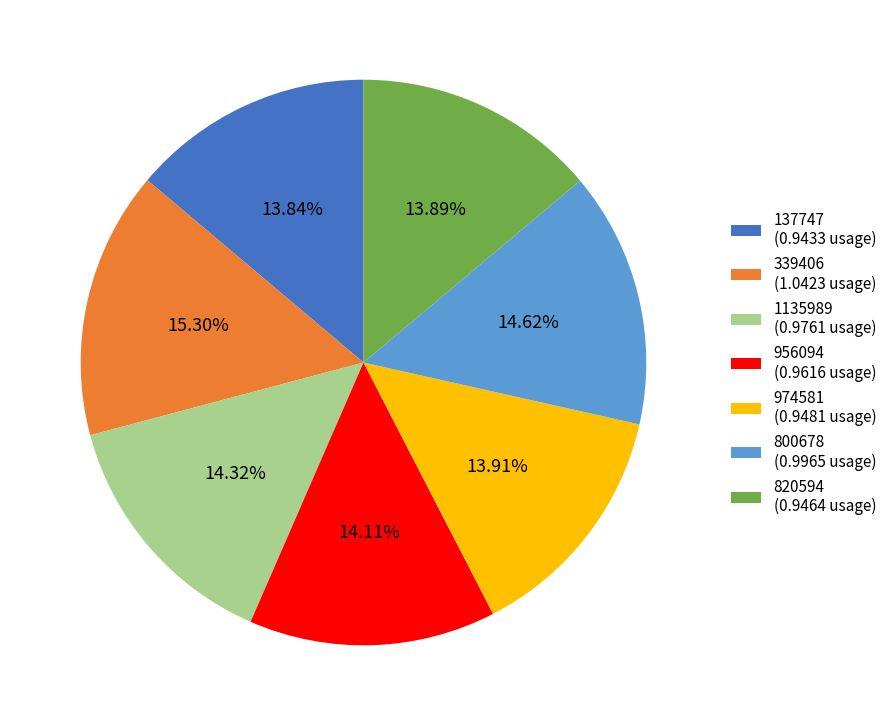

What percentage do 339406 and 974581 together represent?

29.2%